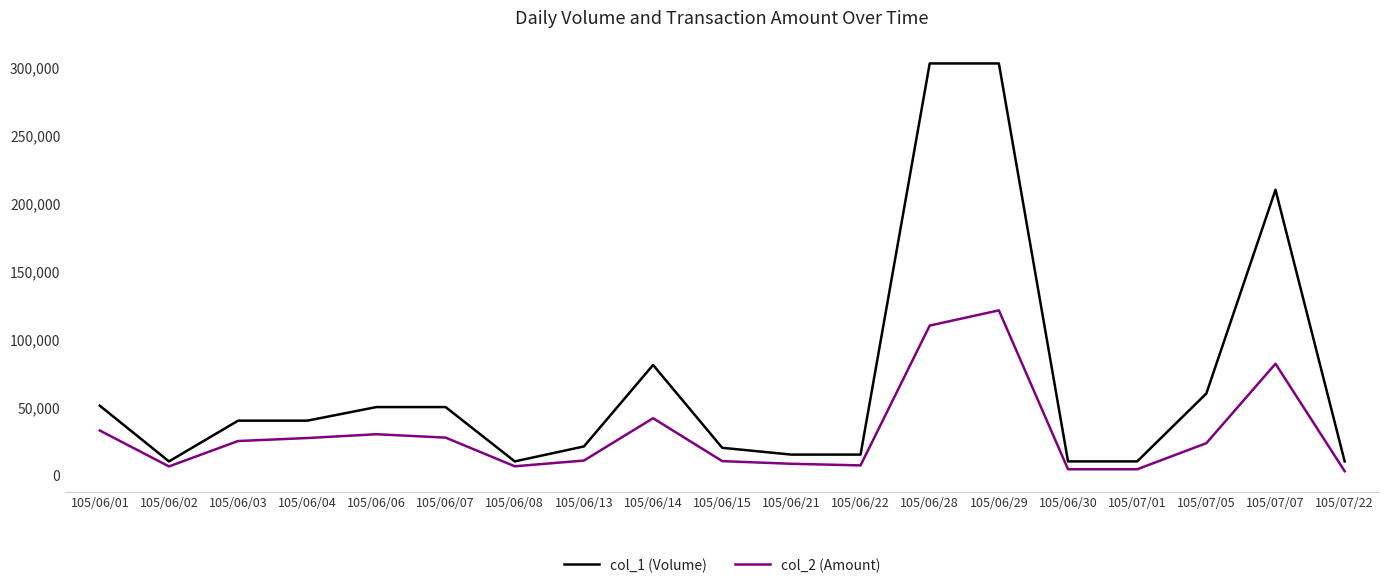

The col_1 (Volume) series shows 11204 at 105/06/01. True or false?

False